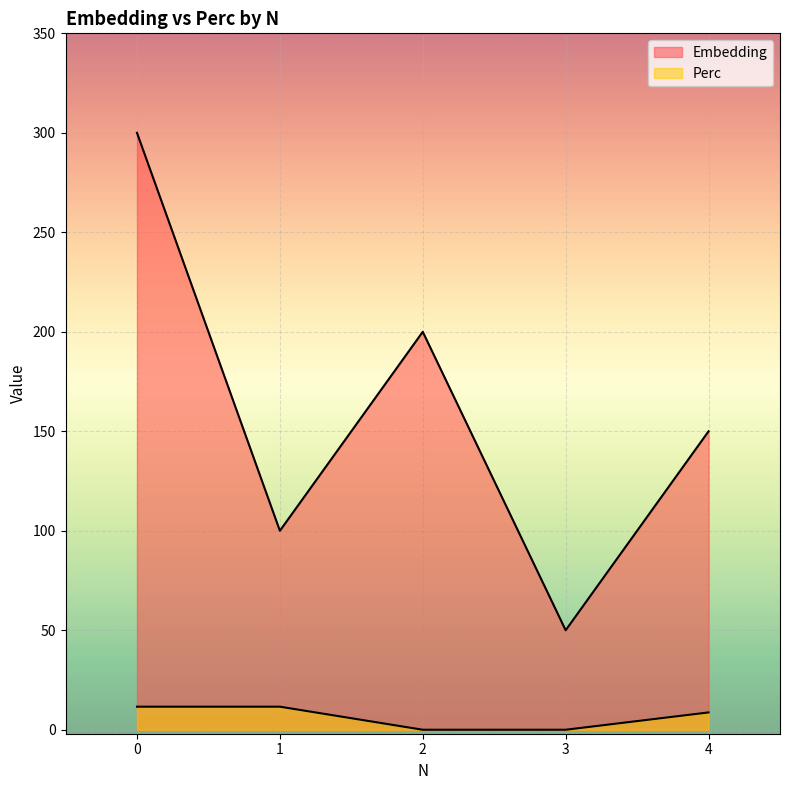

What is the sum of all Embedding values?

800.0